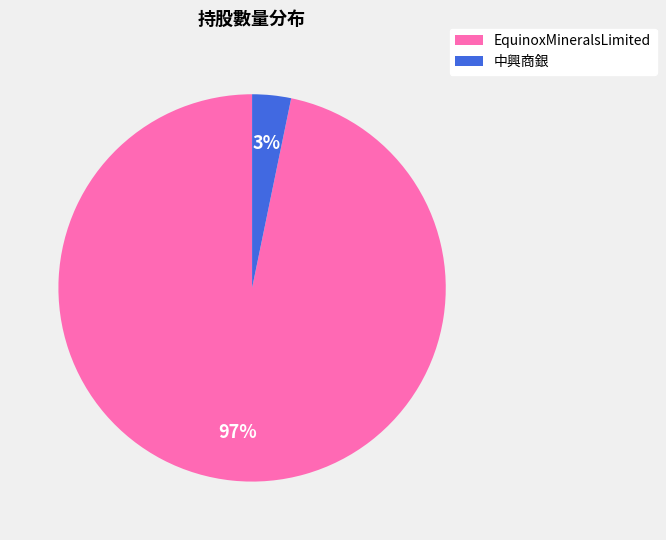

What is the smallest slice in the pie chart?

中興商銀